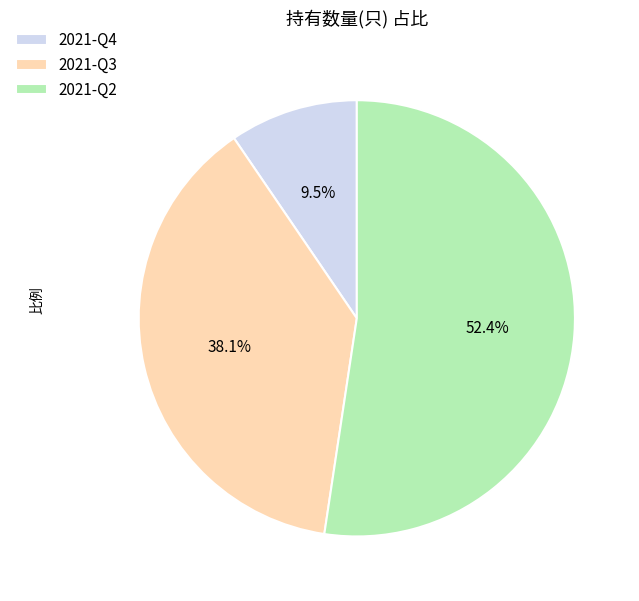

Which slice is the largest?

2021-Q2